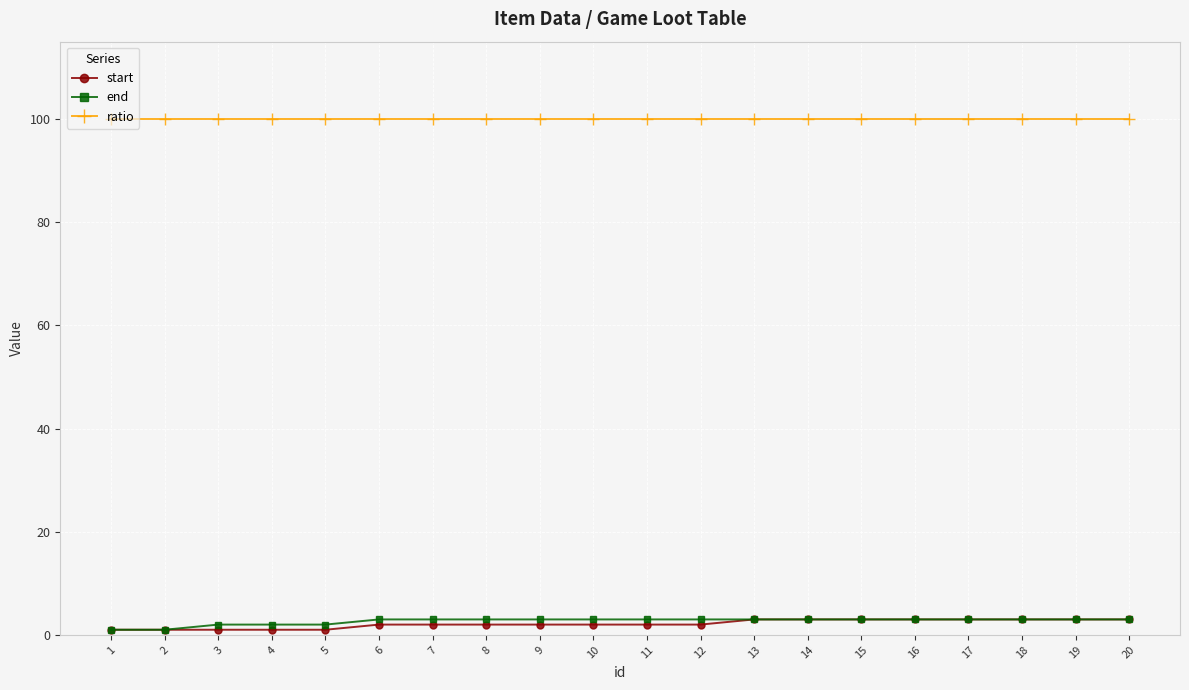

Which series has the largest total across all categories?

ratio